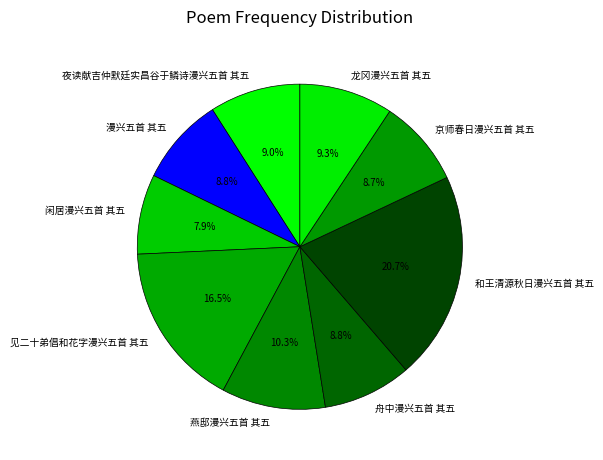

What is the ratio of the value at 漫兴五首 其五 to the value at 和王清源秋日漫兴五首 其五?

0.4